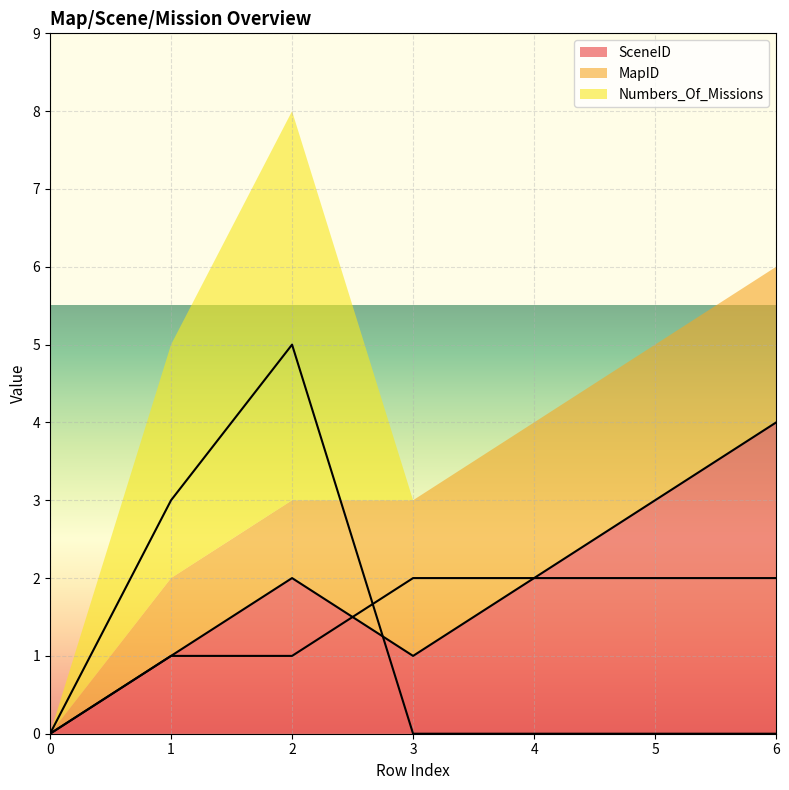

True or false: MapID has more than 0 points higher than both neighbors.

False